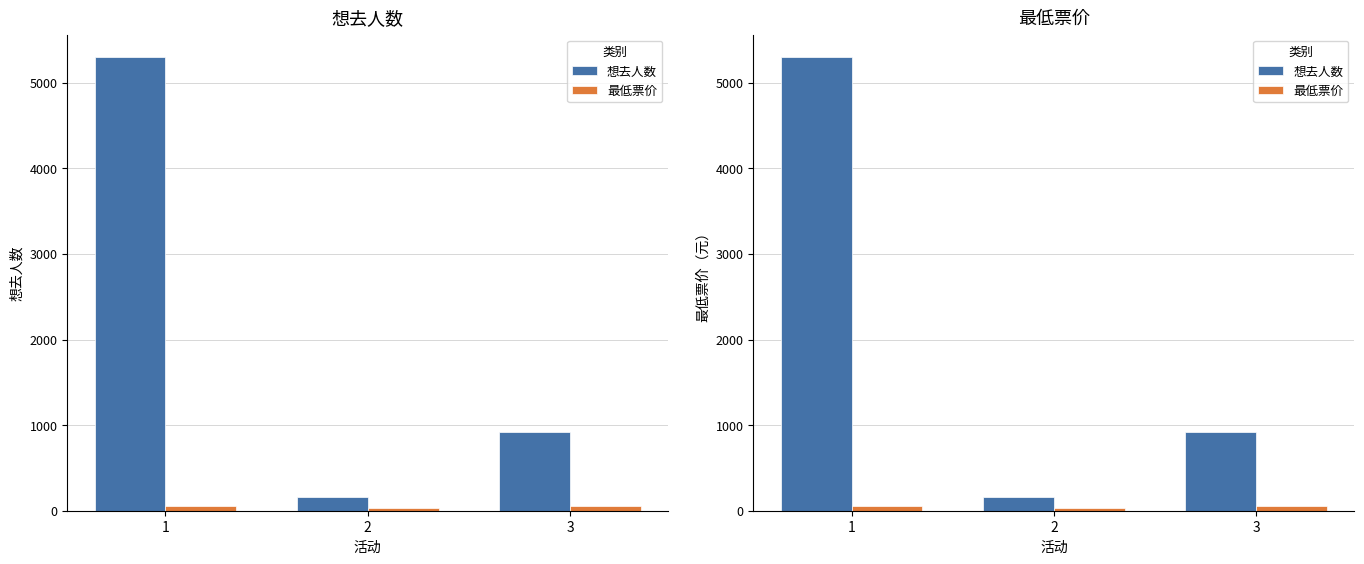

What is the minimum value shown in the chart?

35